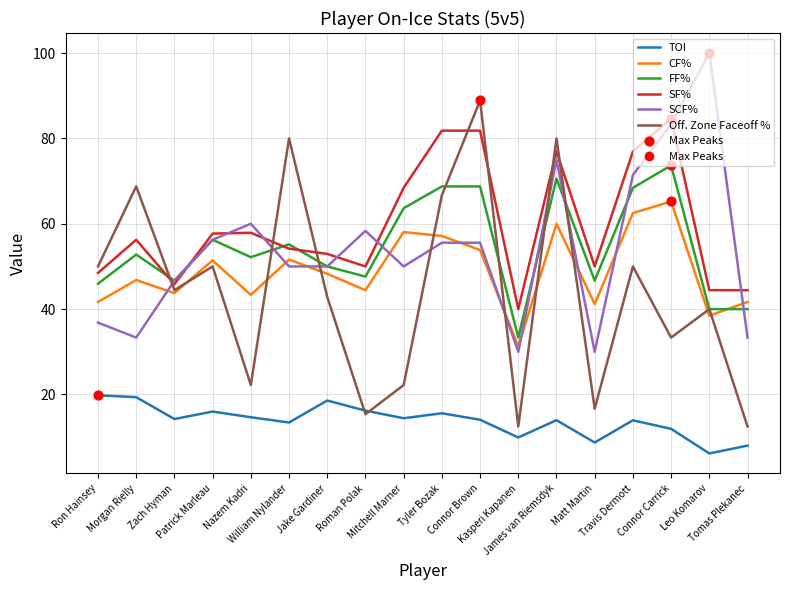

Which series has the widest spread of values?

Off. Zone Faceoff %